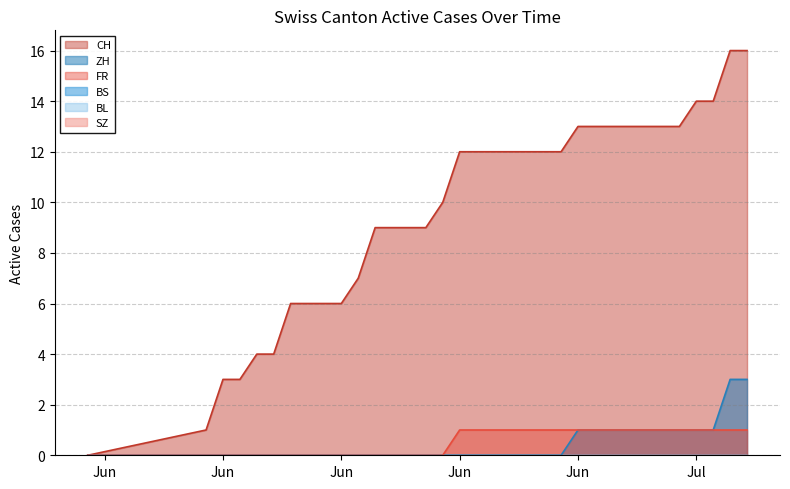

What is the difference between the maximum and minimum values in the ZH series?

3